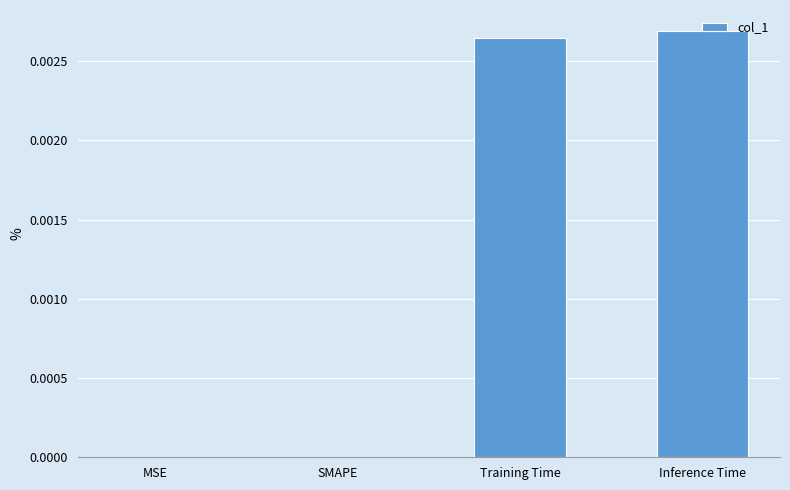

Between SMAPE and Inference Time, which is larger?

Inference Time